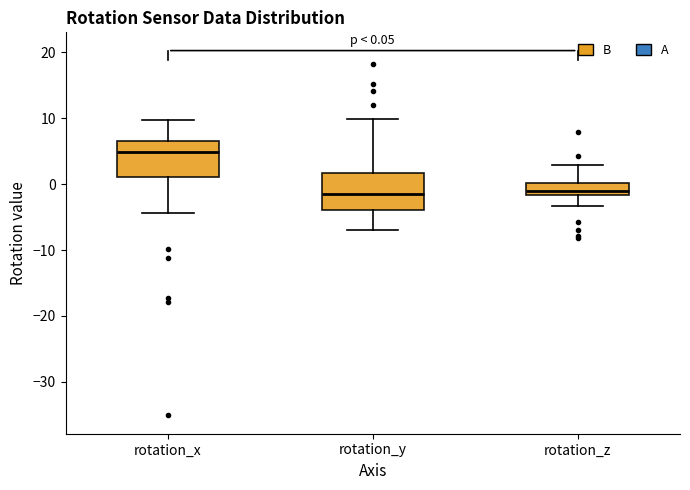

Which box's median line is the highest?

rotation_x